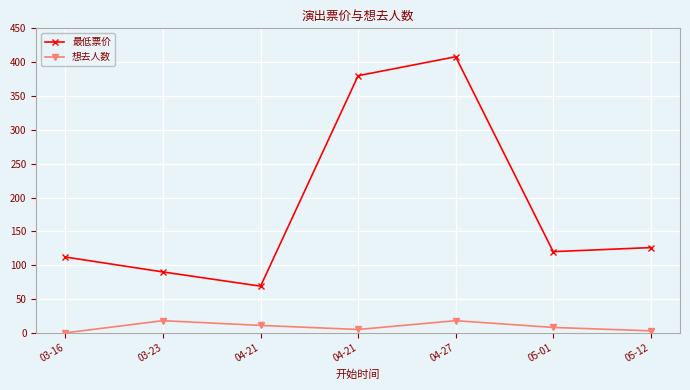

What is the average value of the 想去人数 series?

9